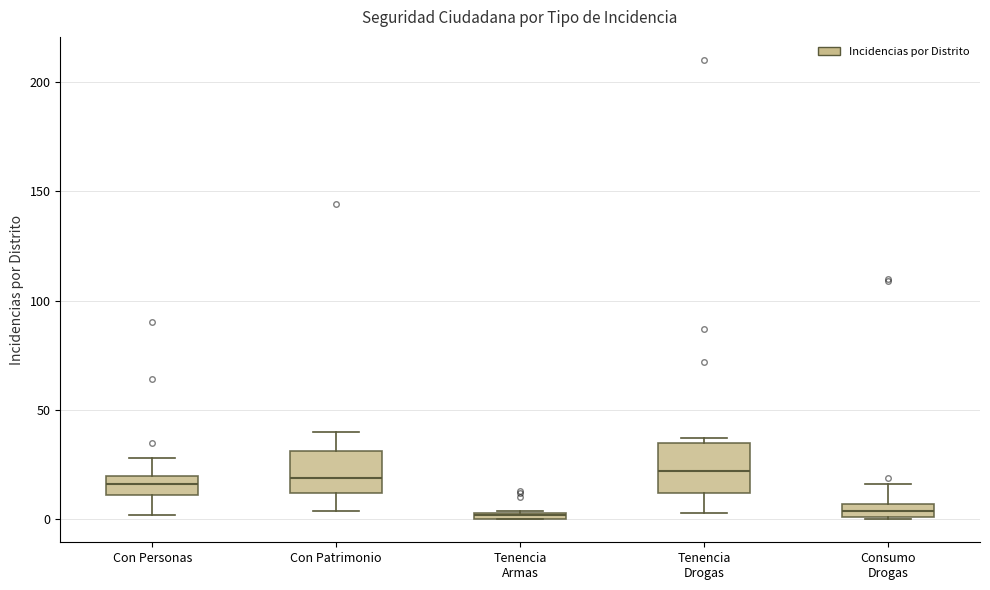

Where does the upper whisker of the box for Consumo Drogas end on the y-axis? The values are not printed on the chart, so give them approximately, as read against the axis.

15